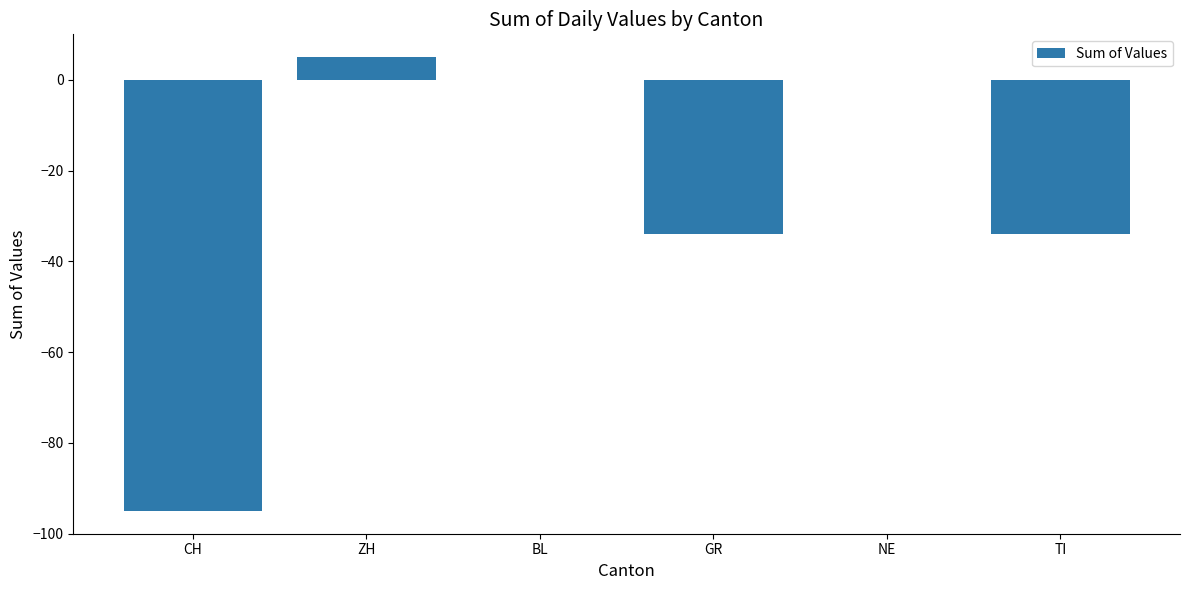

Which has a higher value, BL or GR?

BL